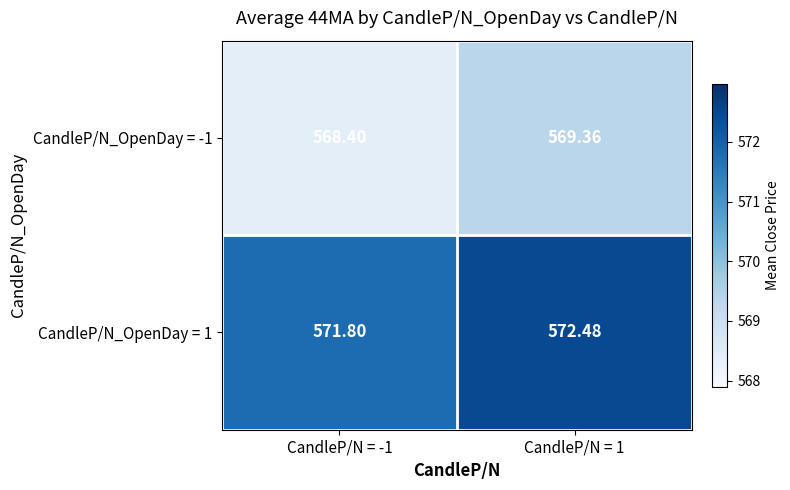

Is the value of CandleP/N_OpenDay = 1 at CandleP/N = -1 greater than the value of CandleP/N_OpenDay = -1 at CandleP/N = -1?

Yes